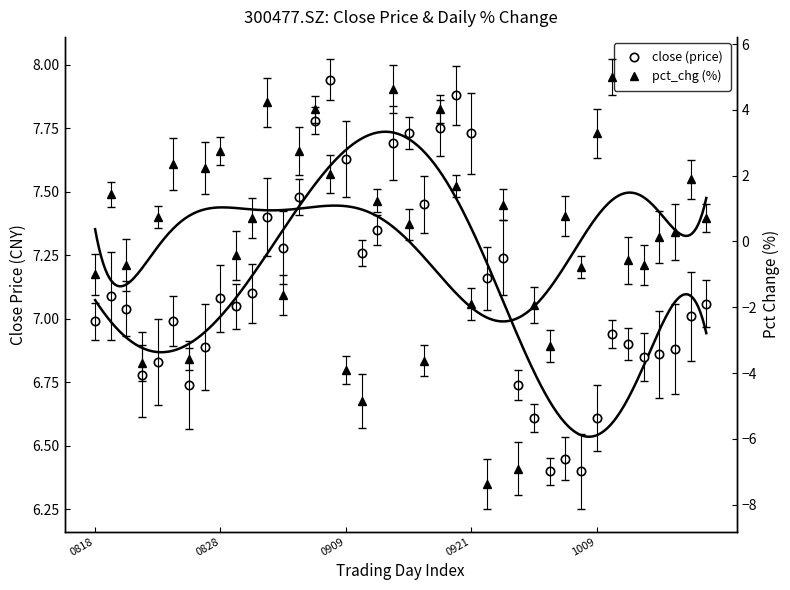

What position from the right is 31?

9